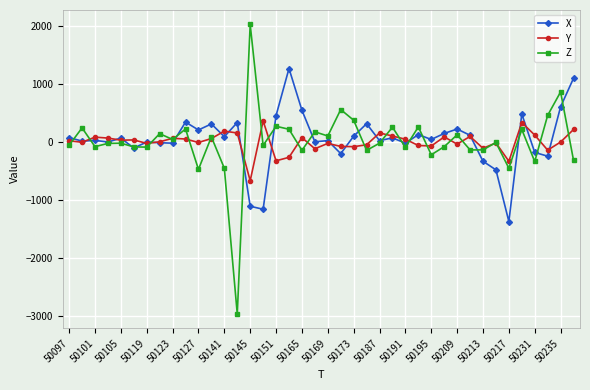

Which series has the widest spread of values?

Z